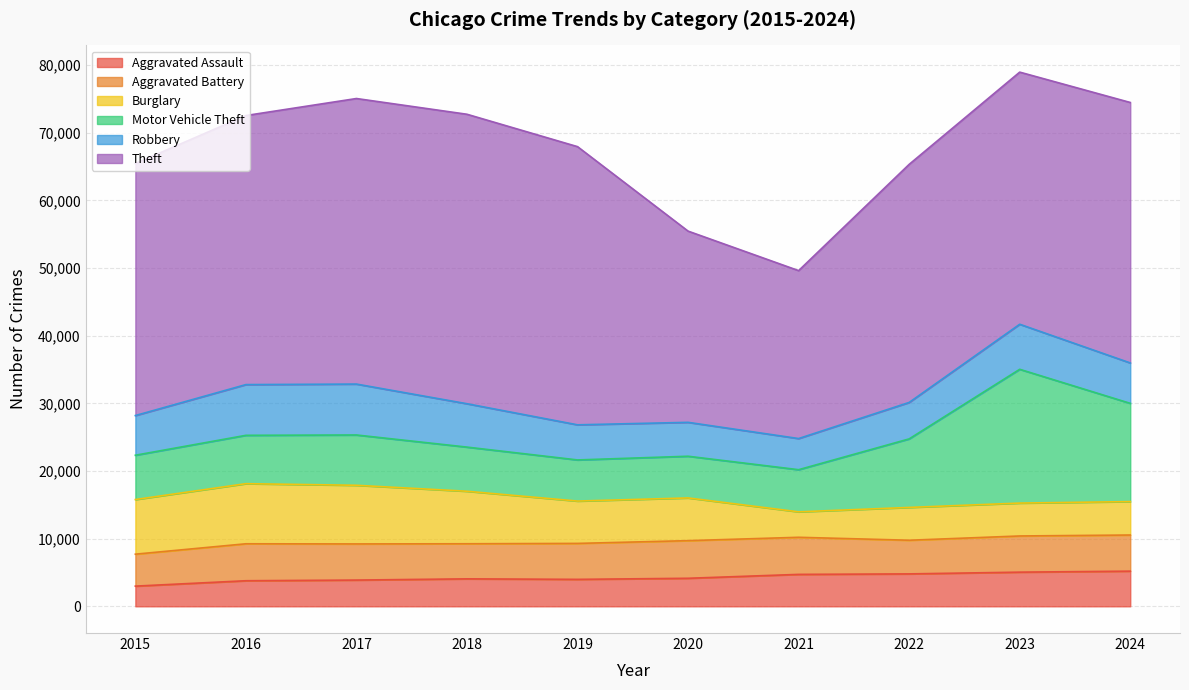

How many times do Aggravated Assault and Robbery cross each other?

2